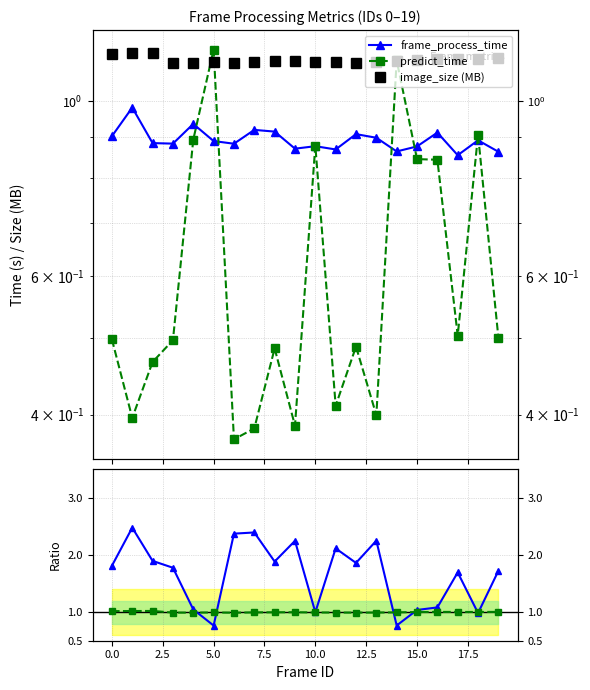

How many lines are shown in the chart?

5